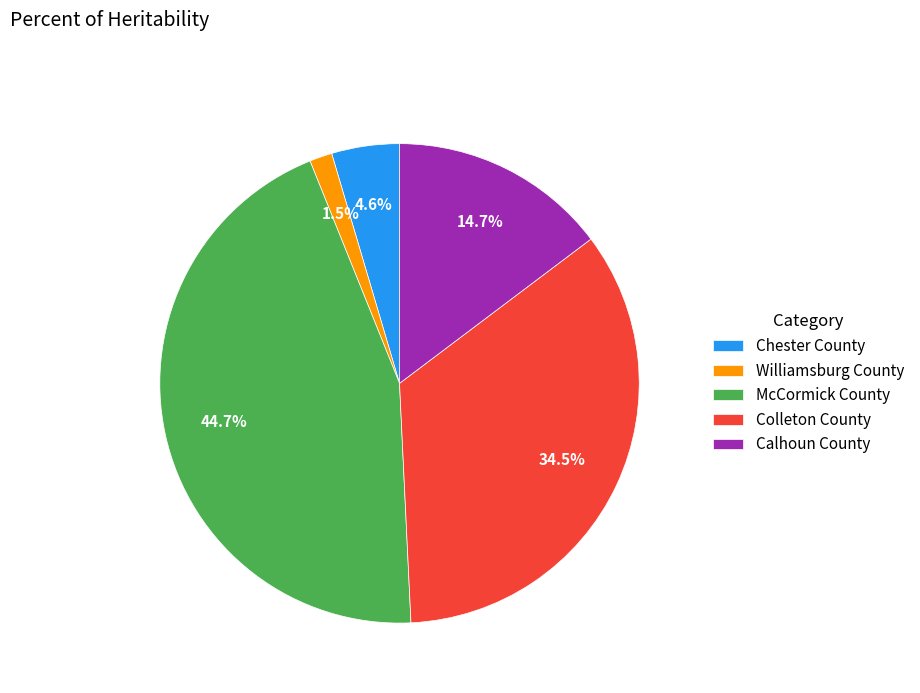

Is there a majority slice in this chart?

No